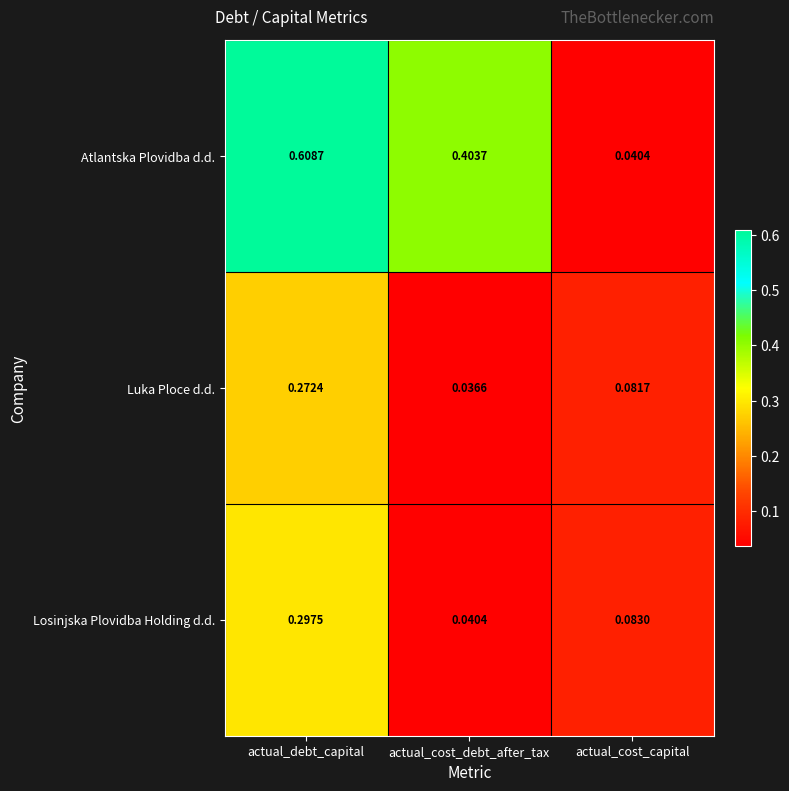

Is the value of Atlantska Plovidba d.d. at actual_debt_capital greater than the value of Losinjska Plovidba Holding d.d. at actual_debt_capital?

Yes